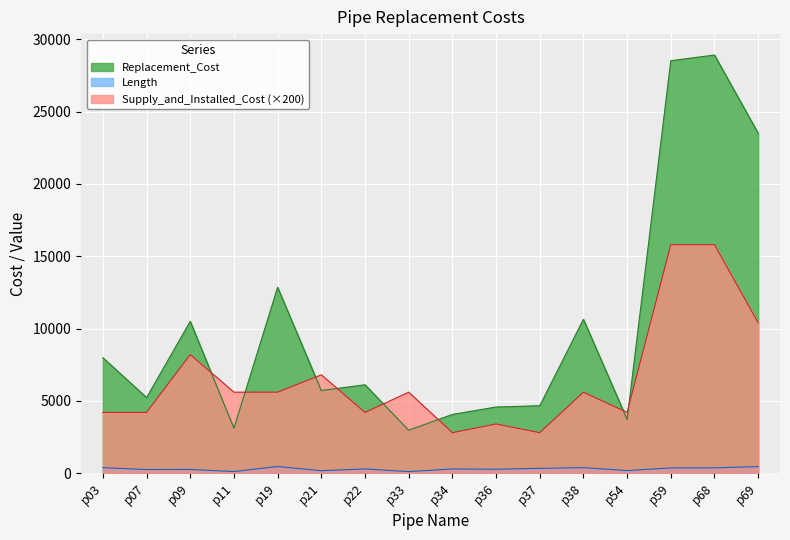

What is the value of the Replacement_Cost point at the 14th from the left?

28519